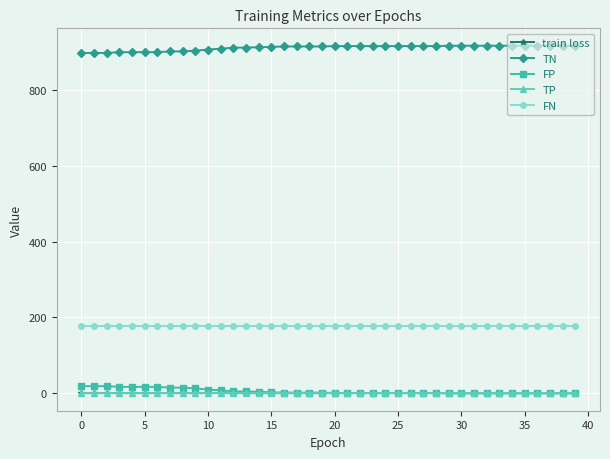

What is the value of the TN point at the 35th from the left?

916.0